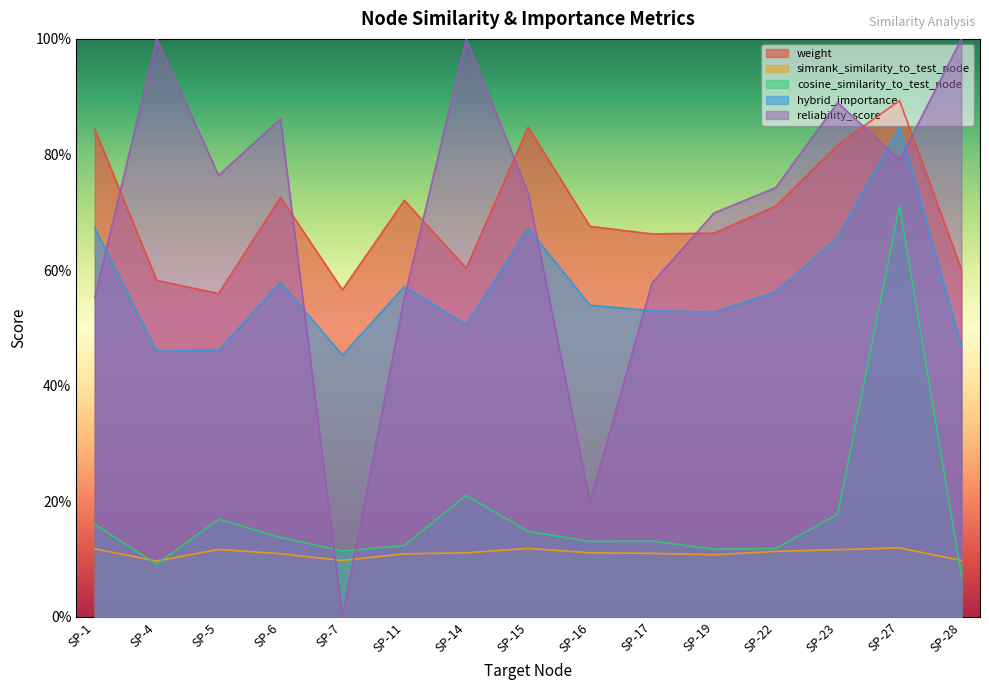

True or false: hybrid_importance and cosine_similarity_to_test_node intersect in this chart.

False